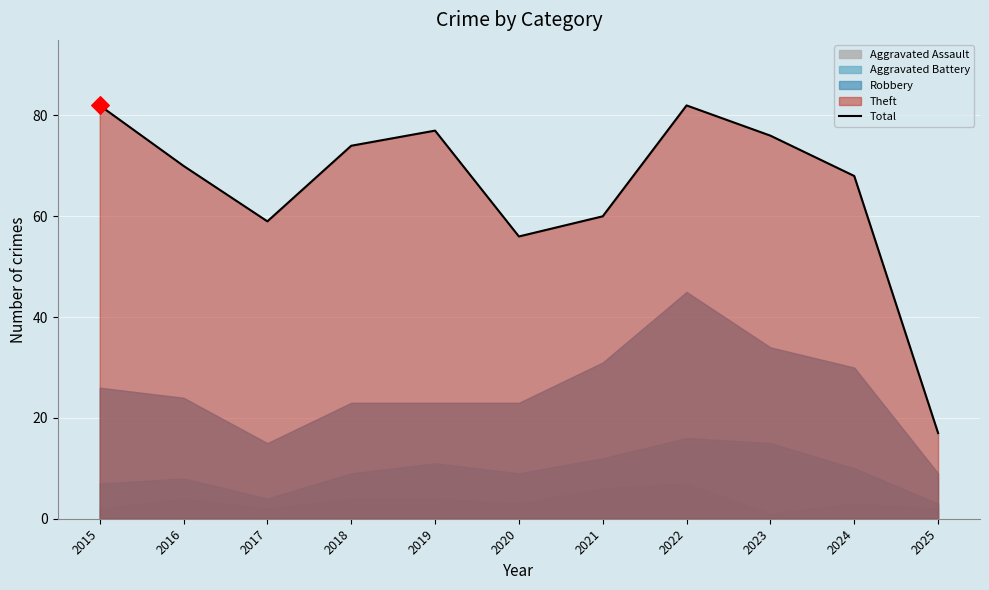

What is the change in value from 2016 to 2021?

-10